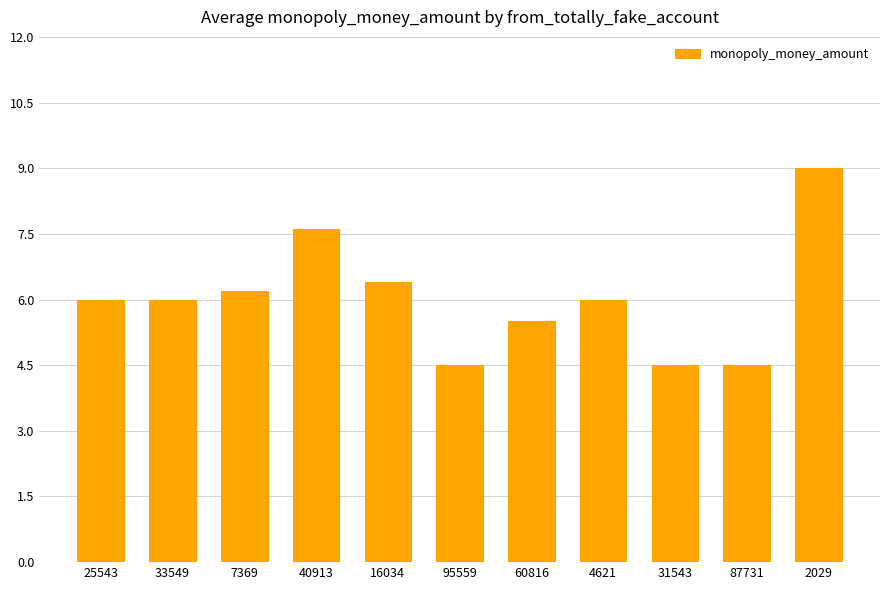

Which category has the highest value across all series?

2029